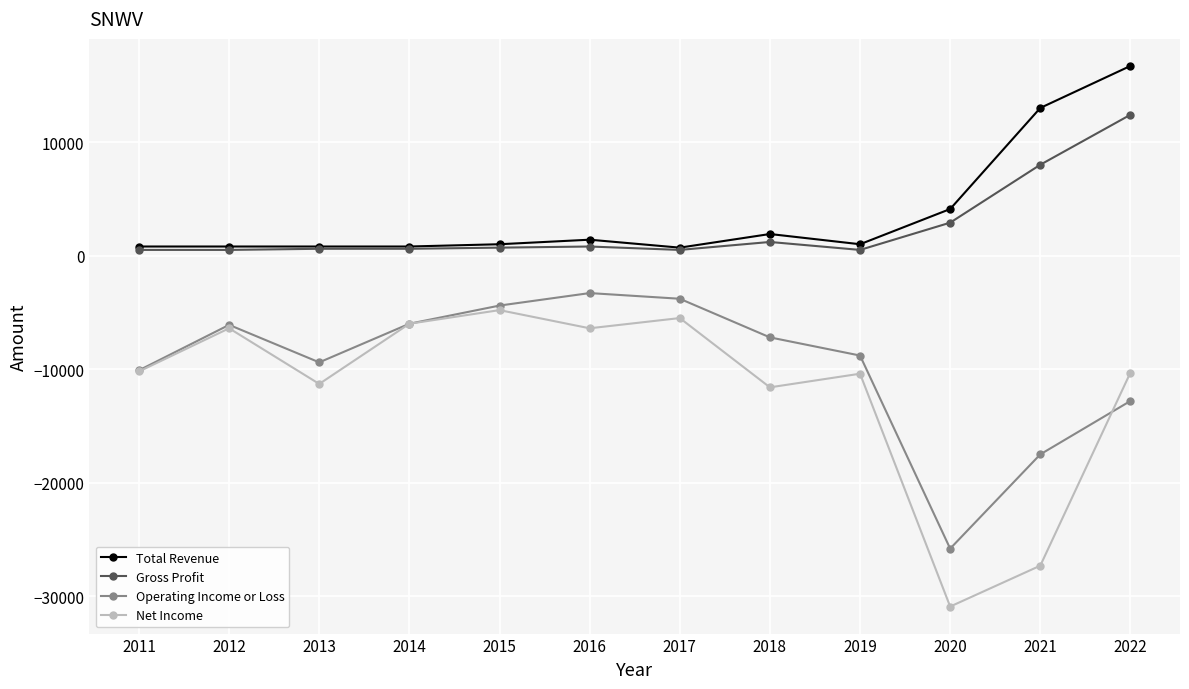

Which series has the largest range (max minus min)?

Net Income